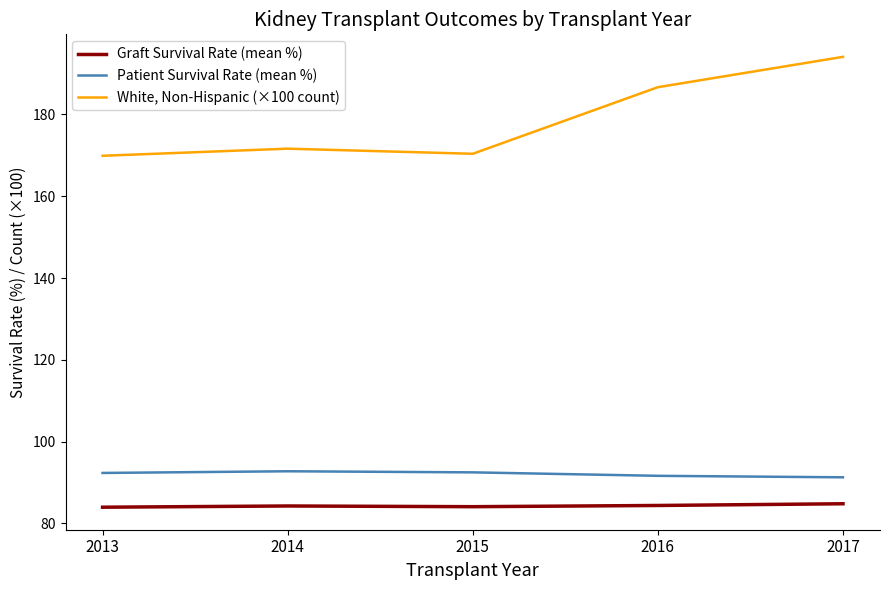

List the series in order of their peak value, lowest first.

Graft Survival Rate (mean %), Patient Survival Rate (mean %), White, Non-Hispanic (×100 count)